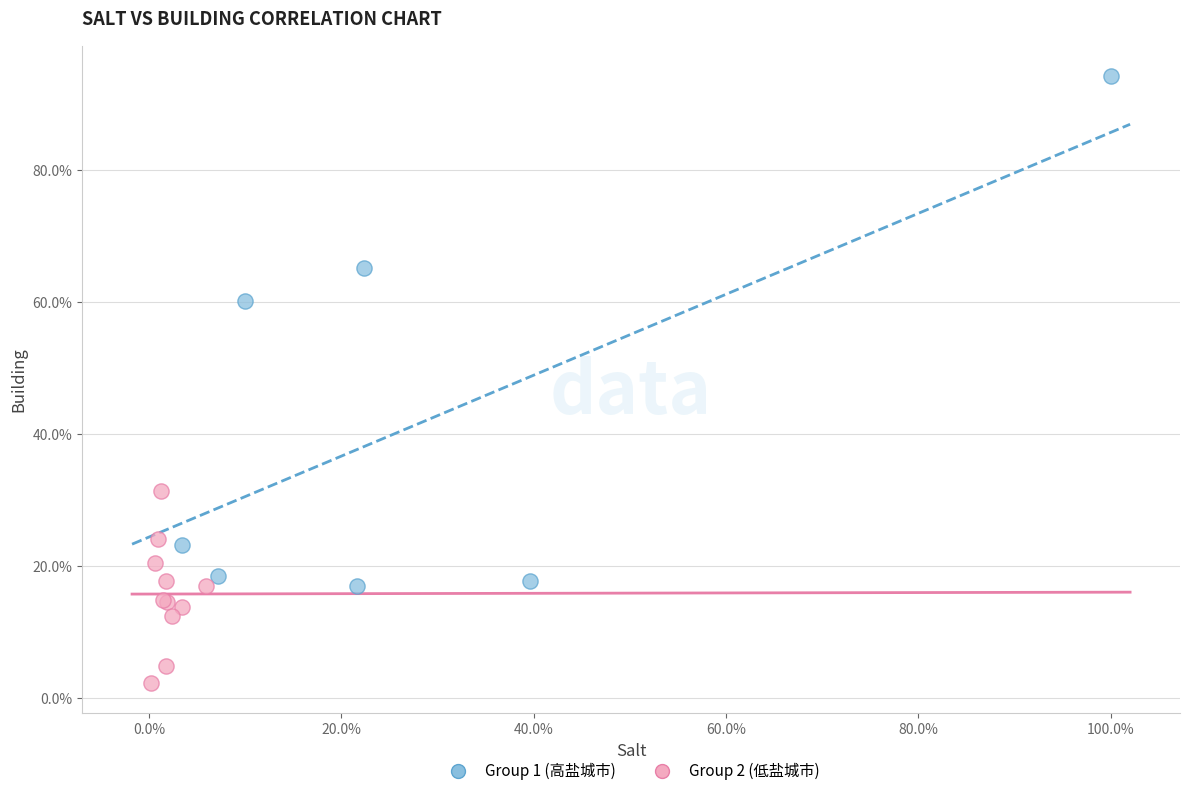

What are all the series names shown in the legend?

Group 1 (高盐城市), Group 2 (低盐城市)